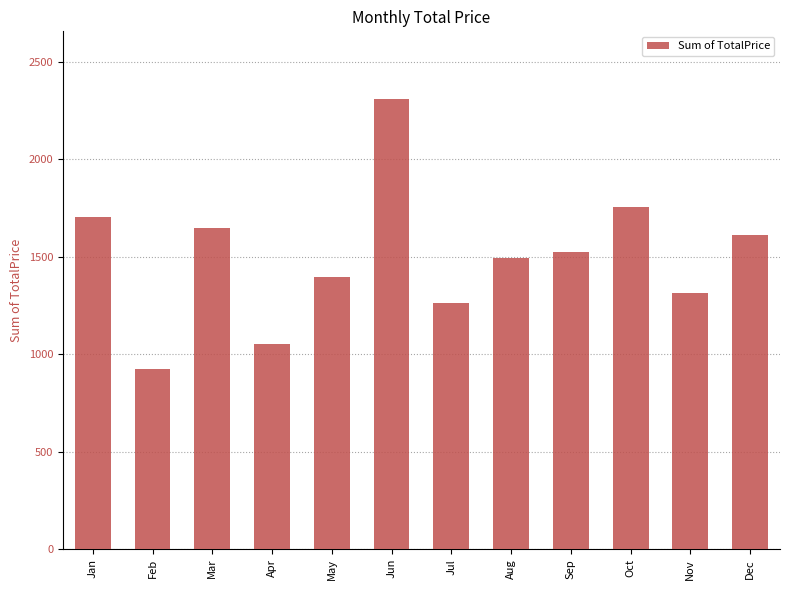

At which category does the chart reach its minimum across all series?

Feb